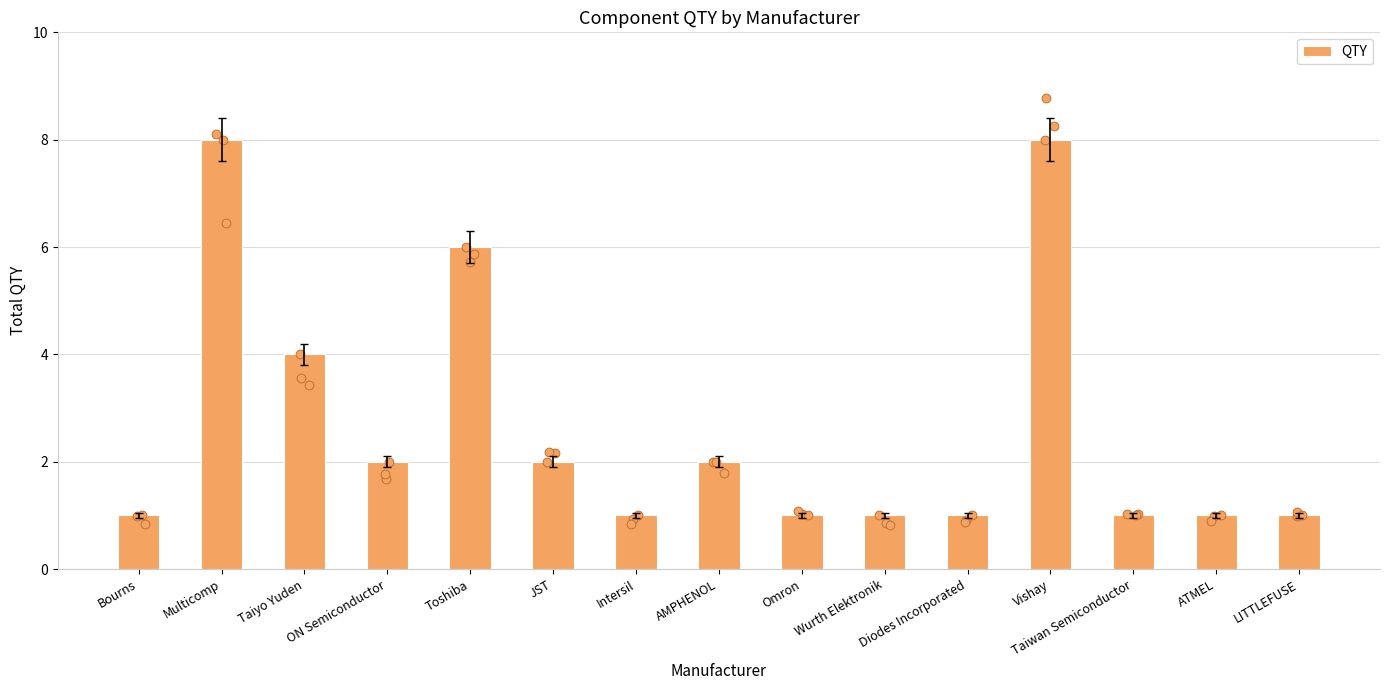

Between ON Semiconductor and Taiyo Yuden, which is larger?

Taiyo Yuden